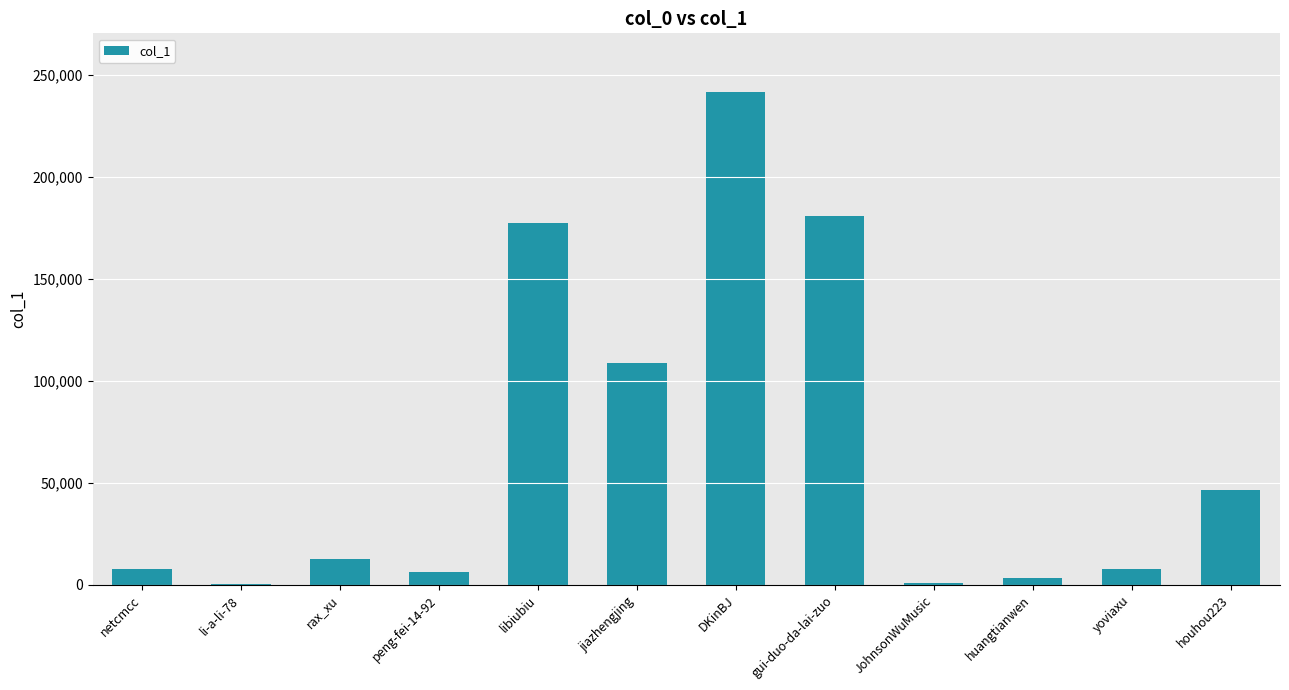

At which label is the value closest to 120793?

jiazhengjing